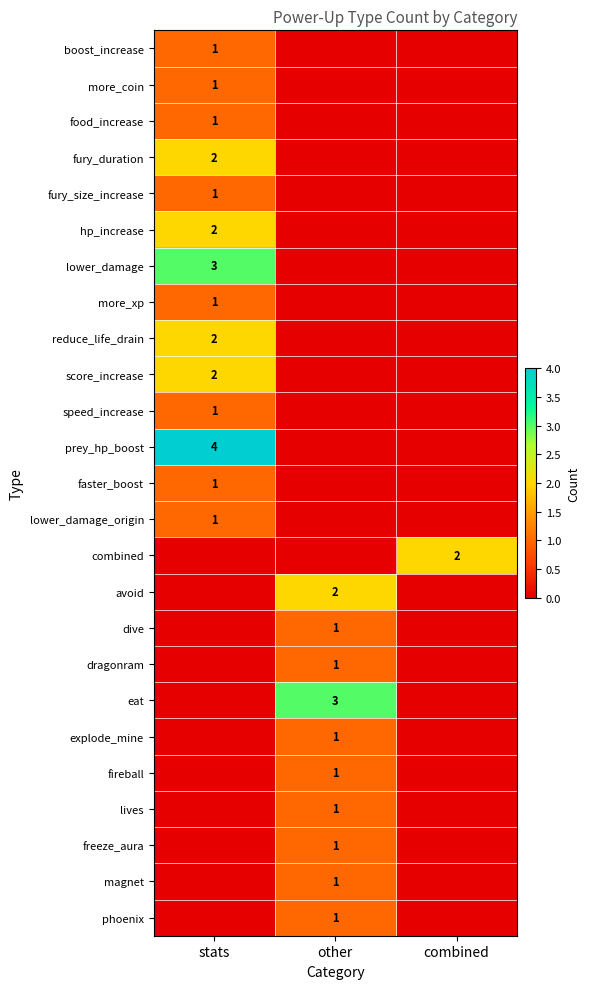

The fury_size_increase series shows 2 at stats. True or false?

False